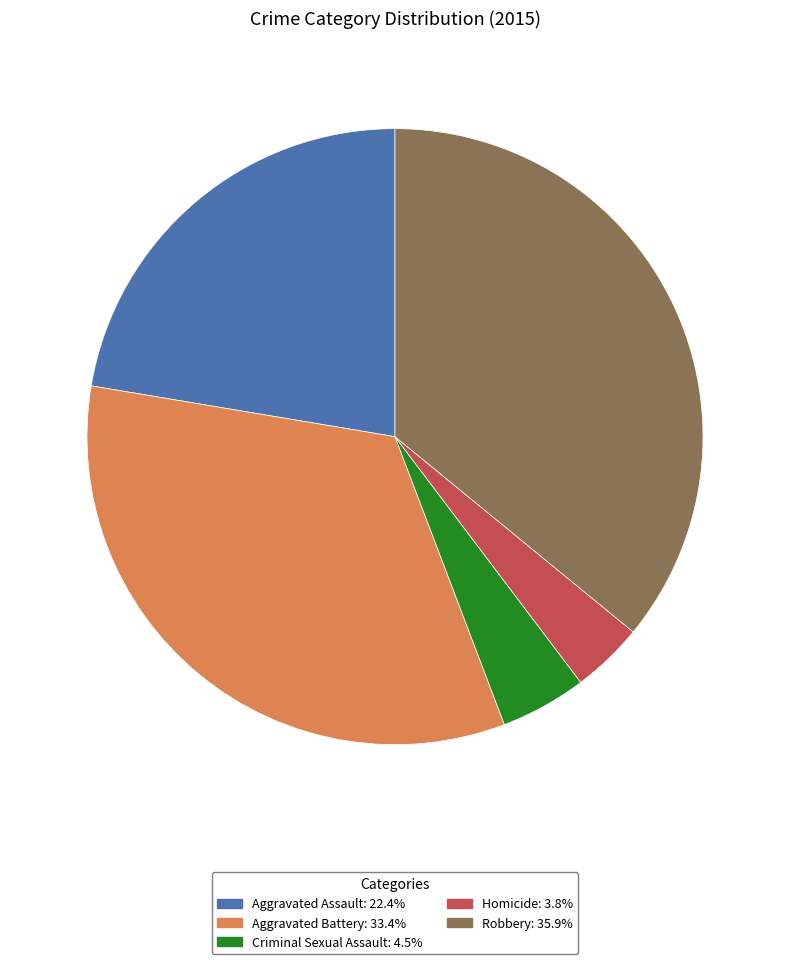

Which has a higher value, Aggravated Assault or Robbery?

Robbery